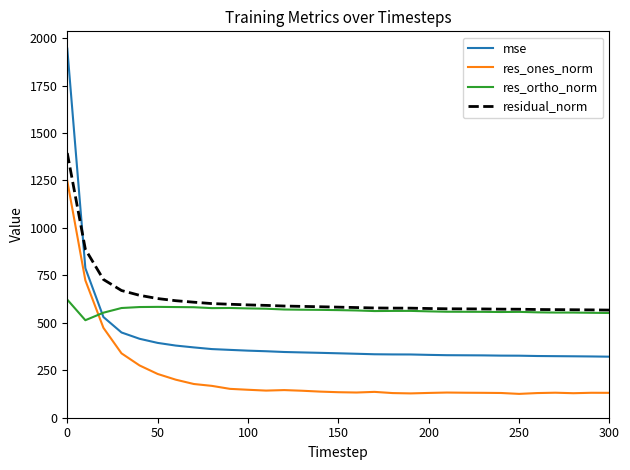

Which series has the widest spread of values?

mse